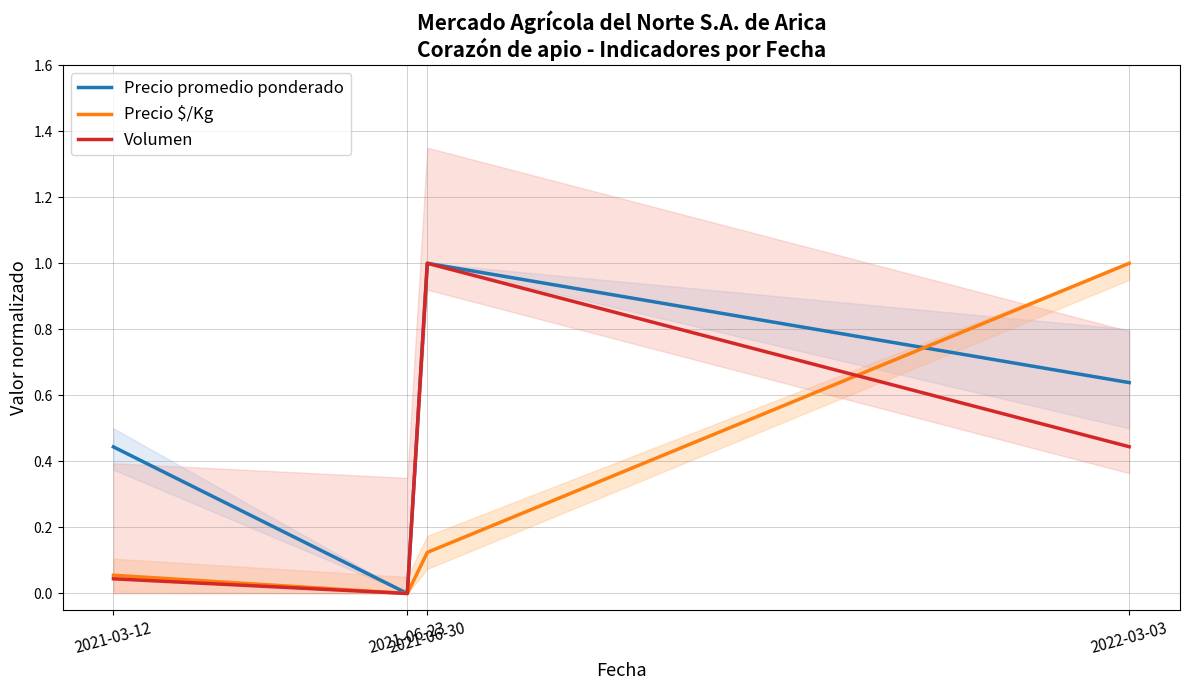

What is the sum of the Volumen values at 2021-06-30 and 2021-06-23?

1.0